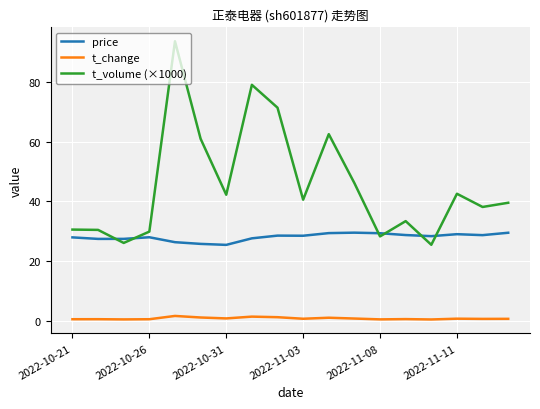

What is the greatest value displayed?

93.6